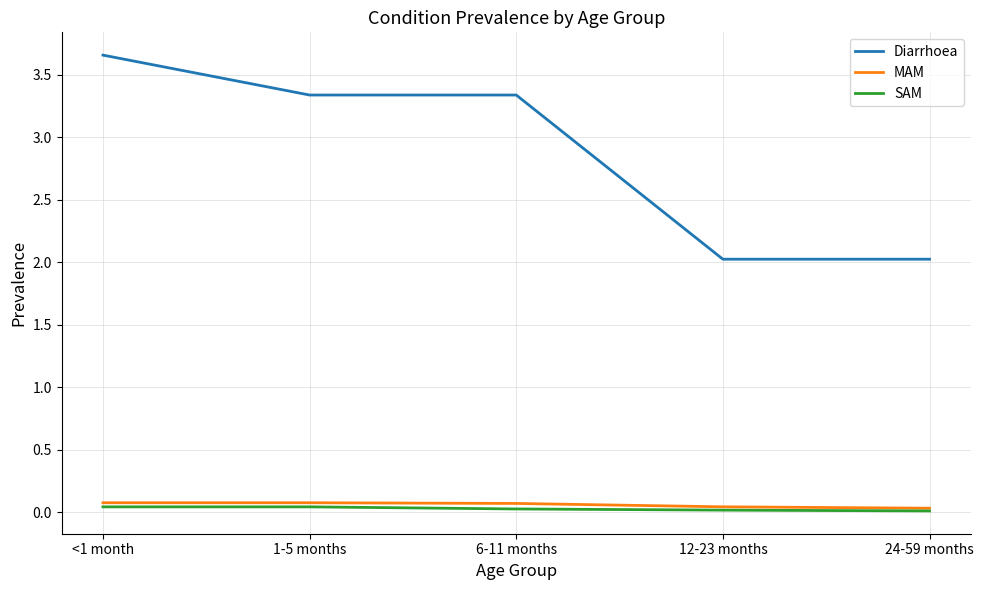

Which category has the highest value across all series?

<1 month